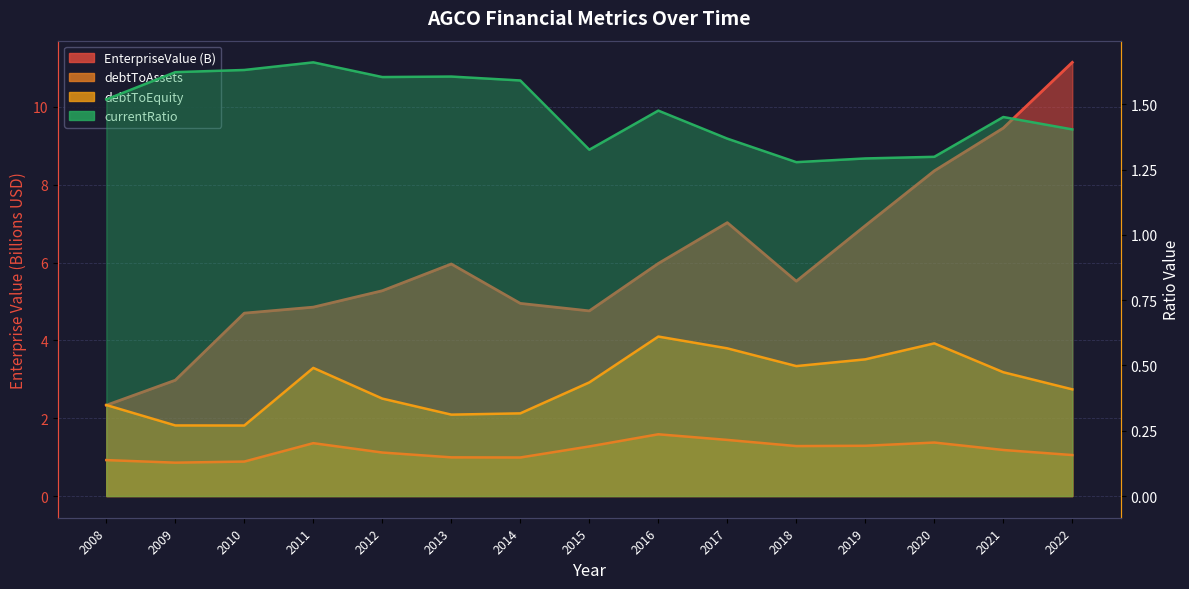

What is the value of the EnterpriseValue point at the 8th from the left?

4.8